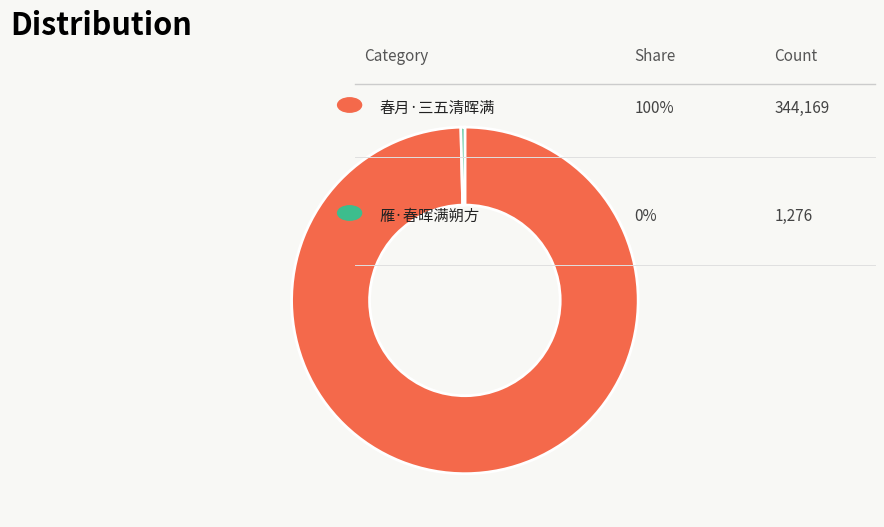

Does any single category account for the majority?

Yes